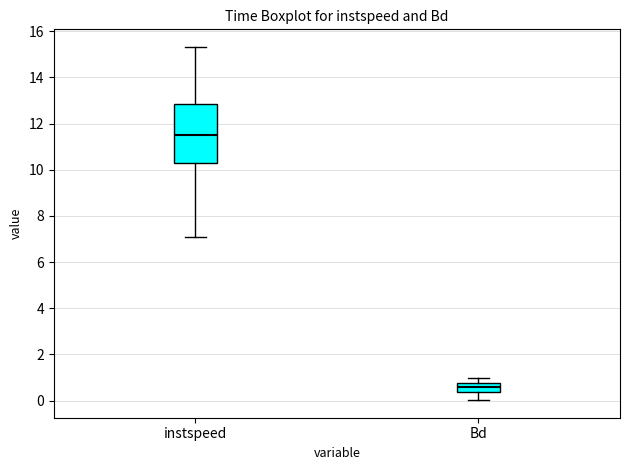

Comparing the boxes themselves (not the whiskers), which one is the tallest?

instspeed